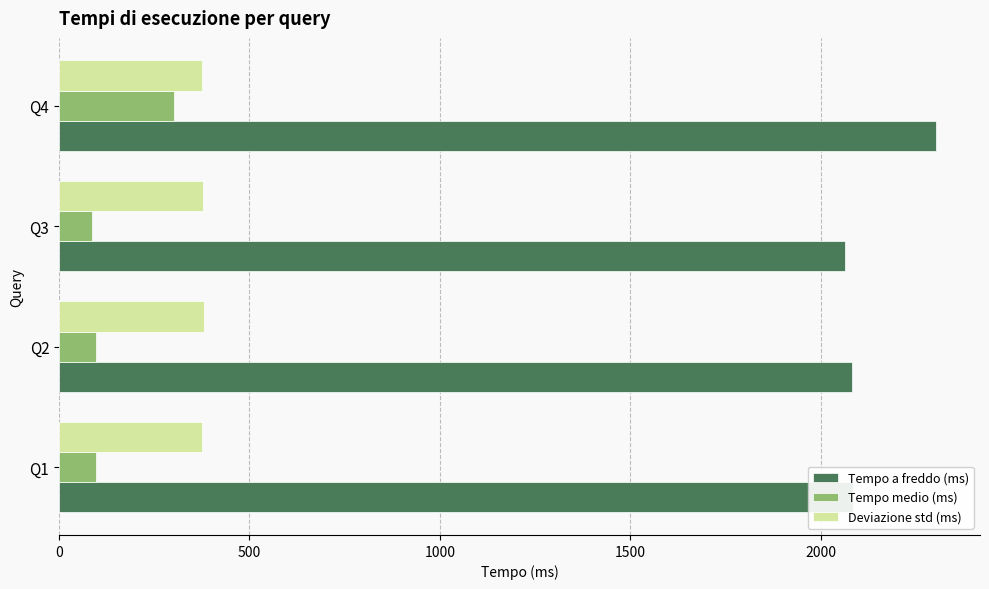

What is the difference between the second highest and minimum values in the Tempo a freddo (ms) series?

21.8